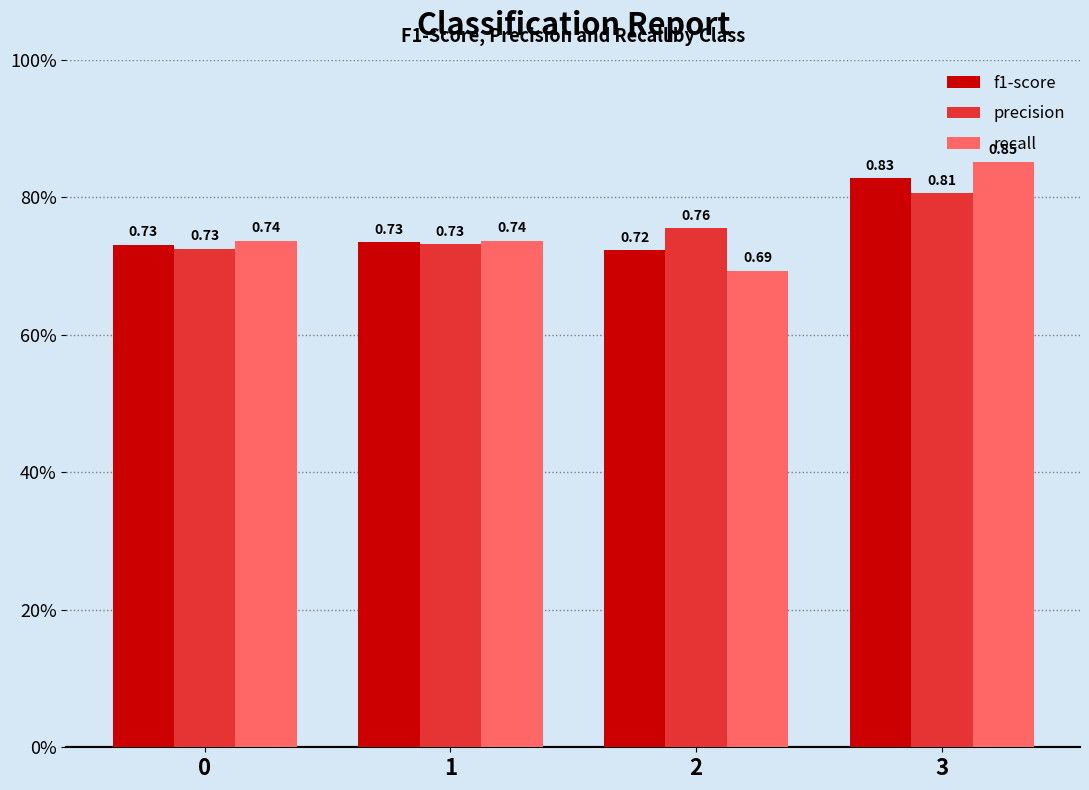

Reading left to right, list all the values displayed in this chart.

f1-score: 0.7	0.7	0.7	0.8
precision: 0.7	0.7	0.8	0.8
recall: 0.7	0.7	0.7	0.9